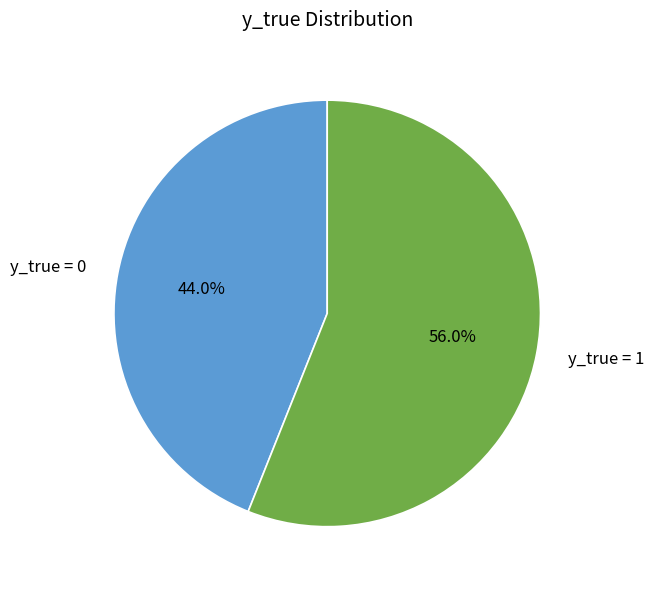

Which slice is the smallest?

y_true = 0